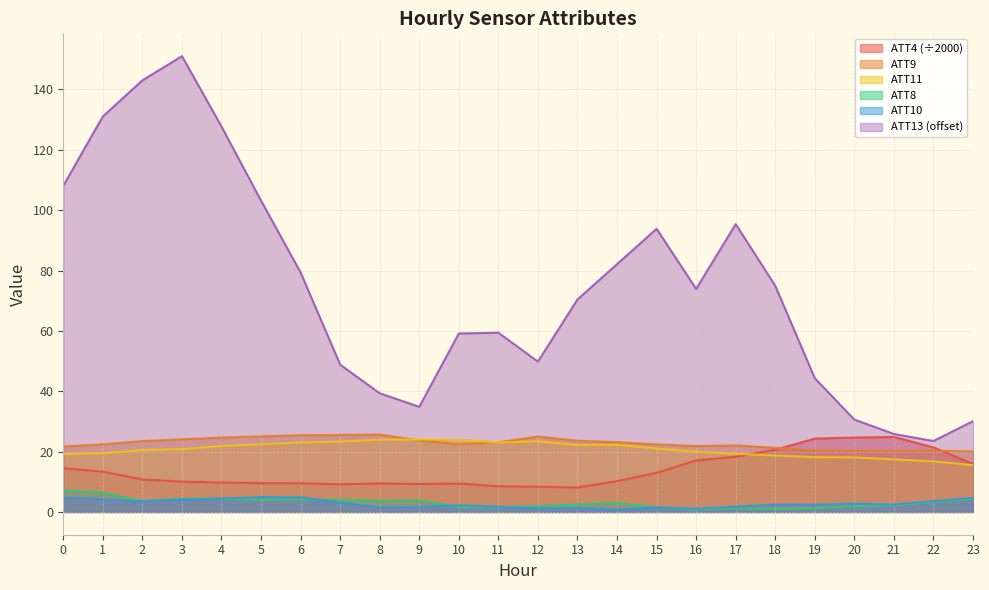

What are all the series names shown in the legend?

ATT4 (÷2000), ATT9, ATT11, ATT8, ATT10, ATT13 (offset)